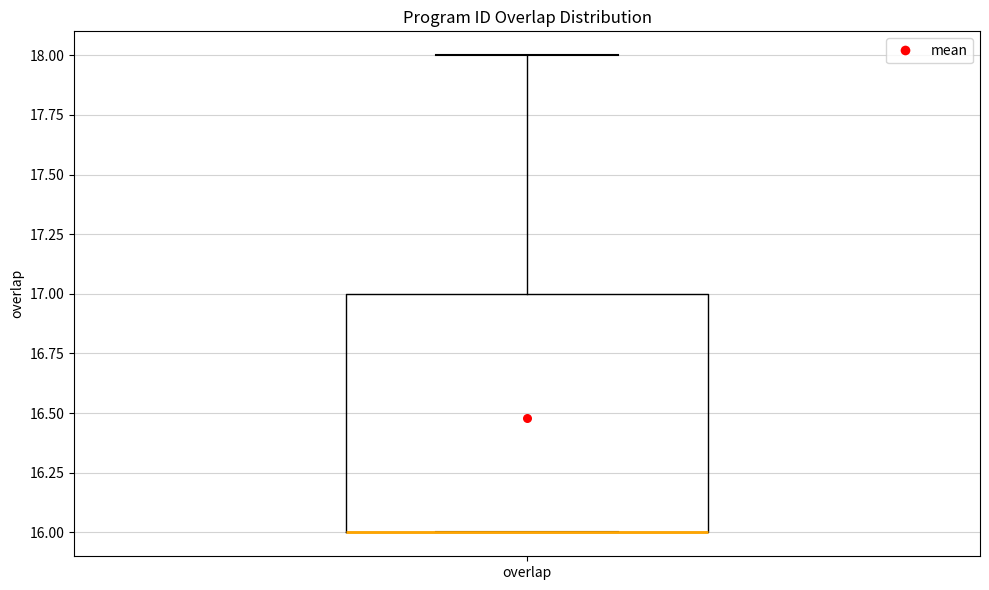

Read this box plot against the y-axis: the position of the median line, the range covered by the box, and the ends of both whiskers. The values are not printed on the chart, so give them approximately, as read against the axis.

median 16 (drawn on the box's lower edge), box 16 to 17, whiskers 16 to 18